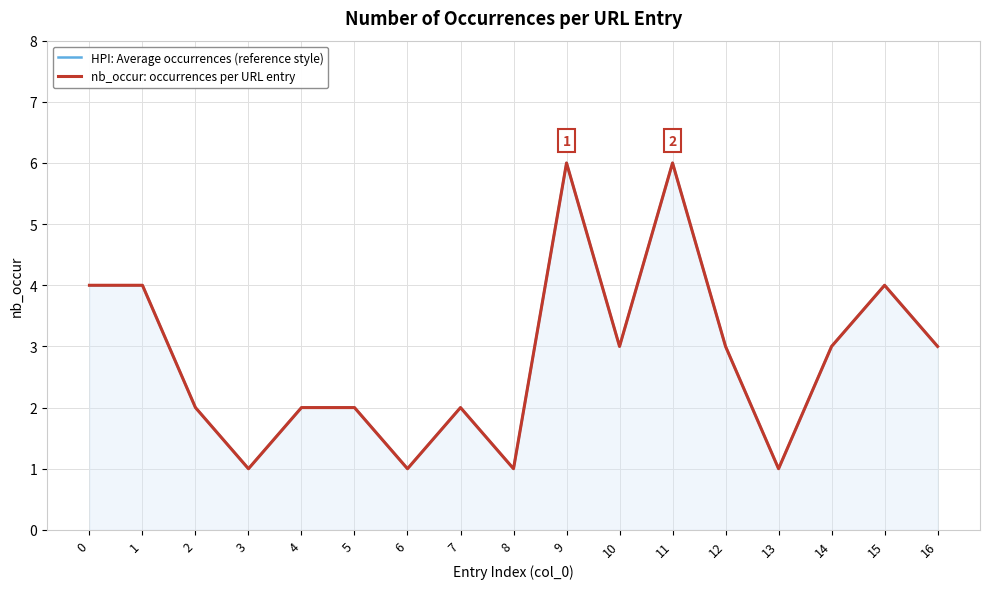

Is it true that HPI: Average occurrences (reference style) equals 1 at 12?

False